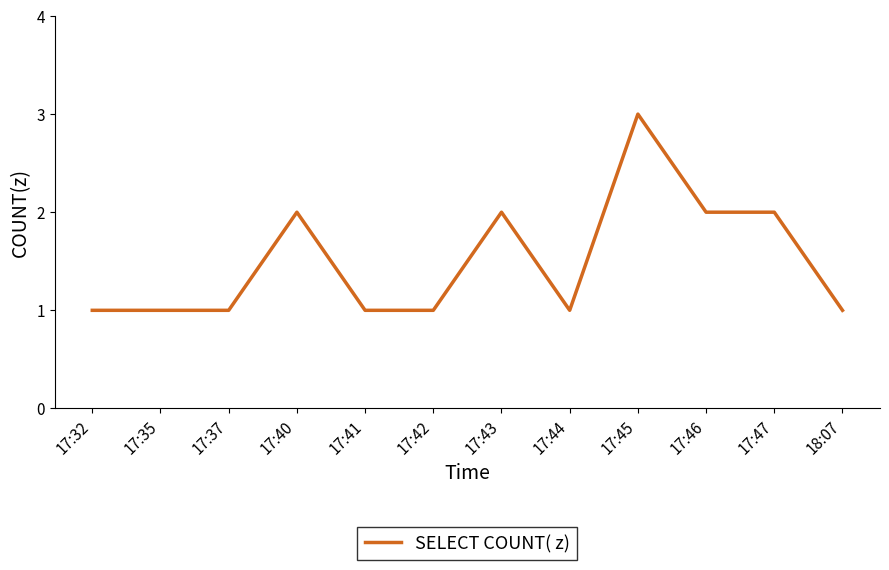

What is the ratio of the value at 17:40 to the value at 17:41?

2.0